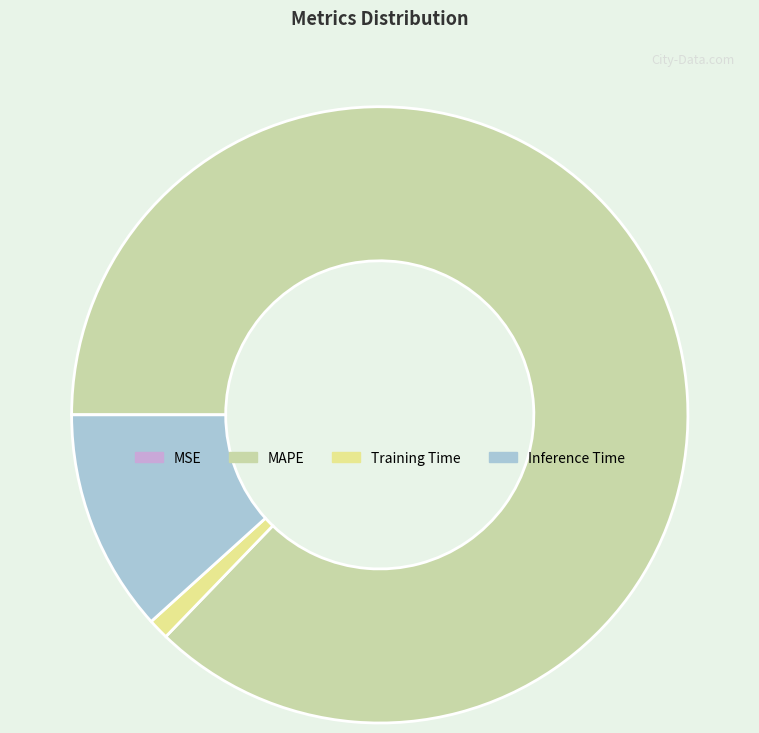

What is the largest slice in the pie chart?

MAPE